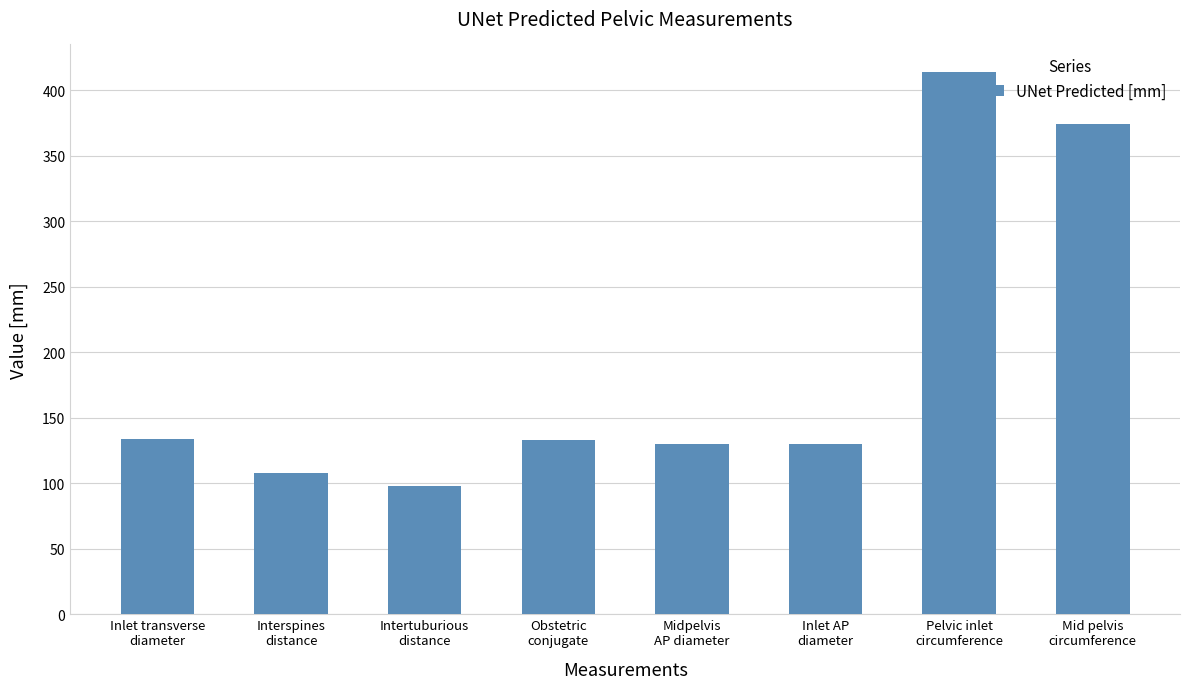

The value at Inlet AP
diameter is 129.8. True or false?

True